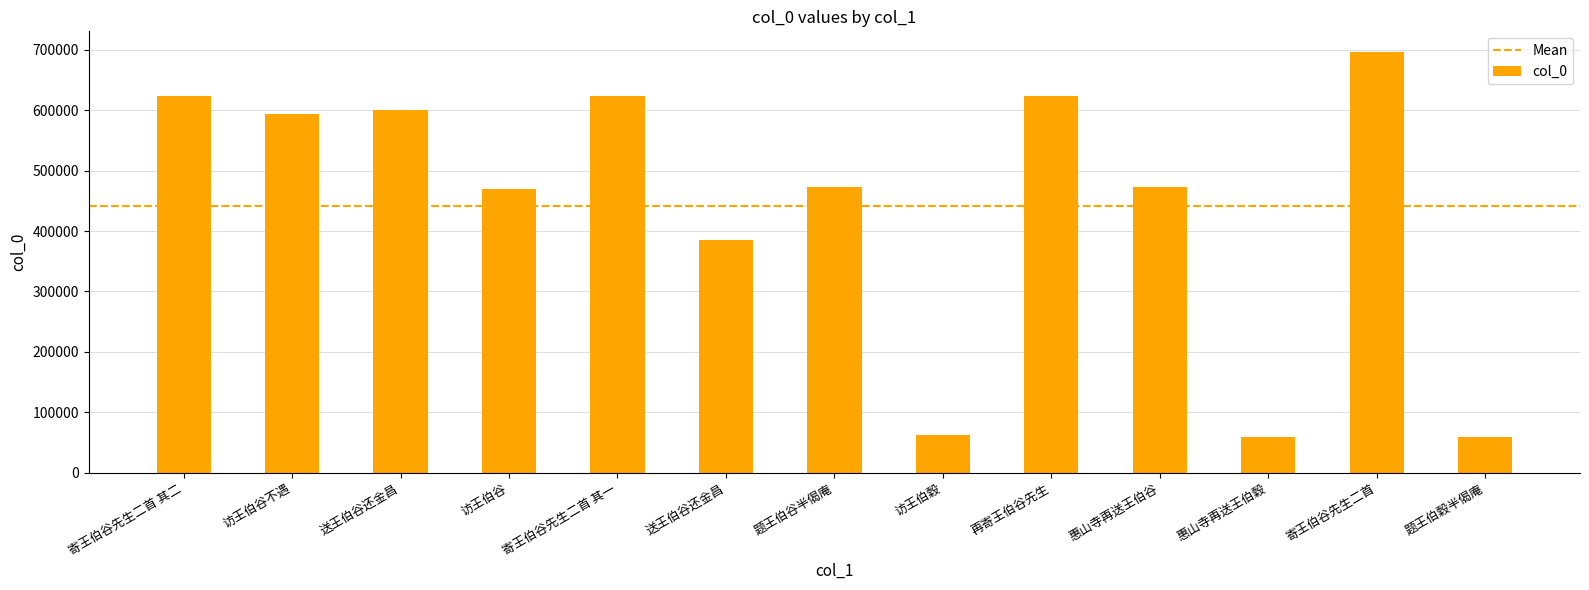

What is the smallest value displayed?

59295